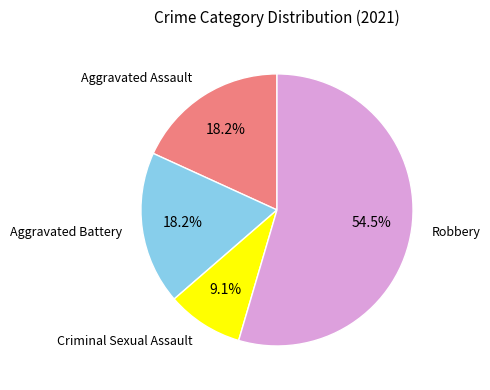

Is there any slice that represents more than half of the pie?

Yes